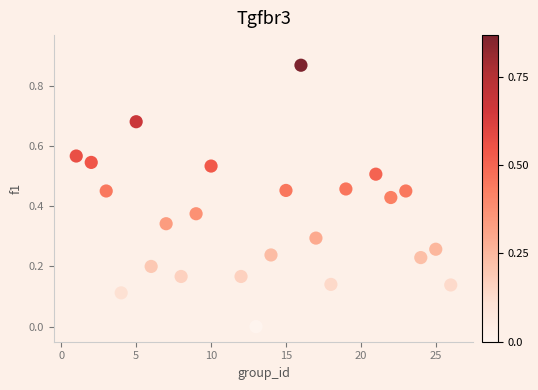

What is the range of X values (max minus min)?

25.0